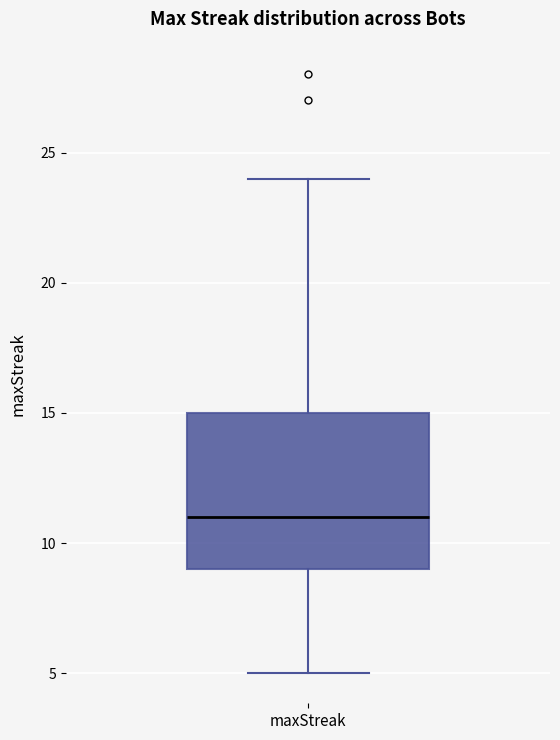

Read this box plot against the y-axis: the position of the median line, the range covered by the box, and the ends of both whiskers. The values are not printed on the chart, so give them approximately, as read against the axis.

median 11, box 9 to 15, whiskers 5 to 24